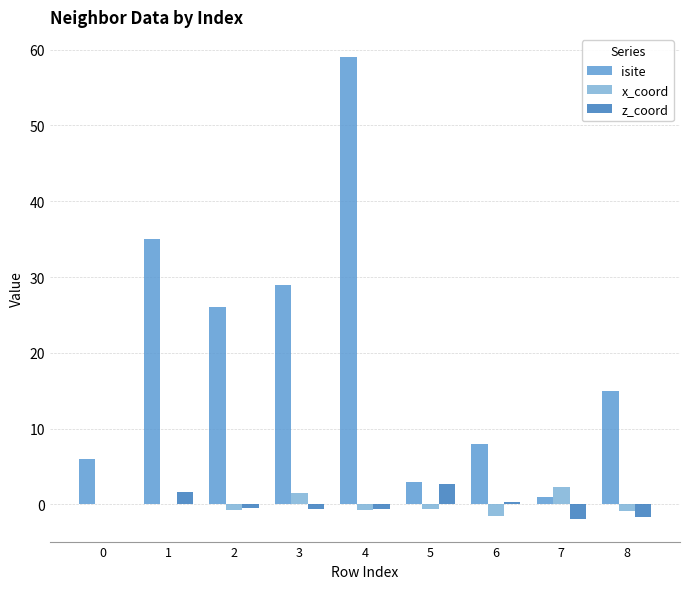

Which category has the highest value across all series?

4